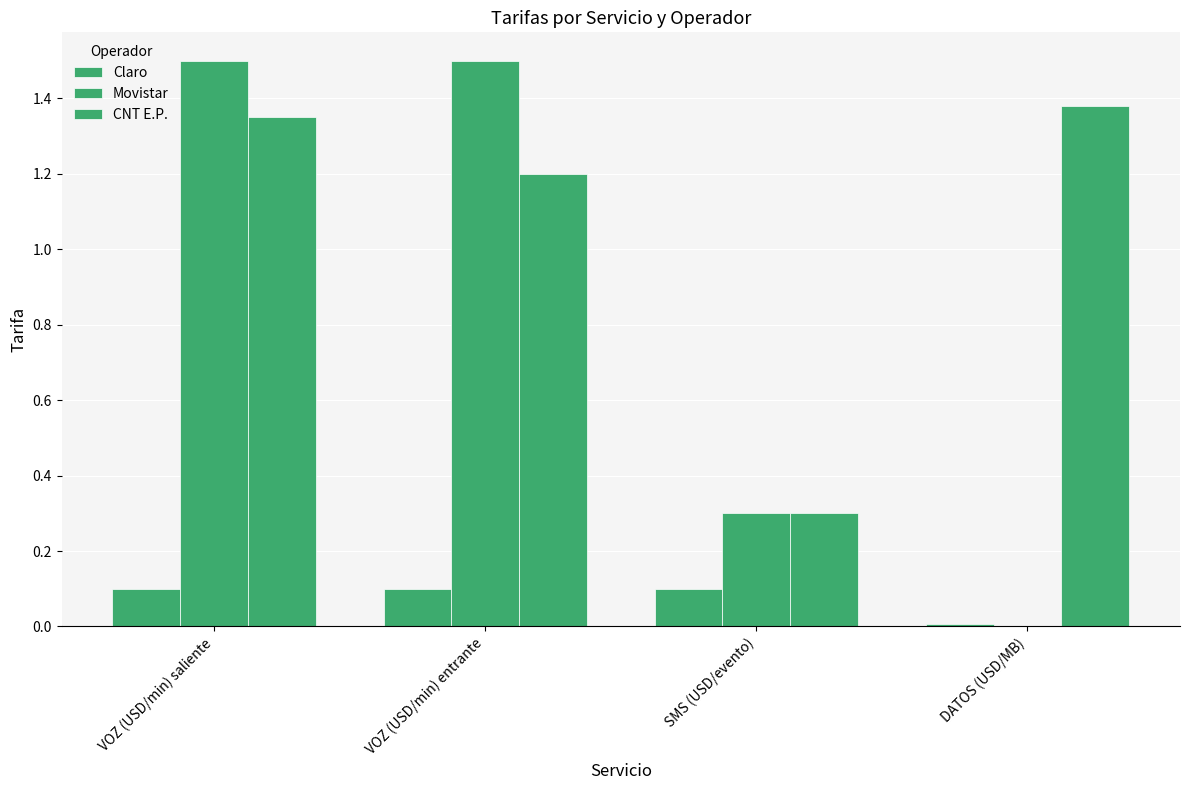

Reading right to left, list all the values displayed in this chart.

Claro: DATOS (USD/MB)=0.0	SMS (USD/evento)=0.1	VOZ (USD/min) entrante=0.1	VOZ (USD/min) saliente=0.1
Movistar: DATOS (USD/MB)=0.0	SMS (USD/evento)=0.3	VOZ (USD/min) entrante=1.5	VOZ (USD/min) saliente=1.5
CNT E.P.: DATOS (USD/MB)=1.4	SMS (USD/evento)=0.3	VOZ (USD/min) entrante=1.2	VOZ (USD/min) saliente=1.4